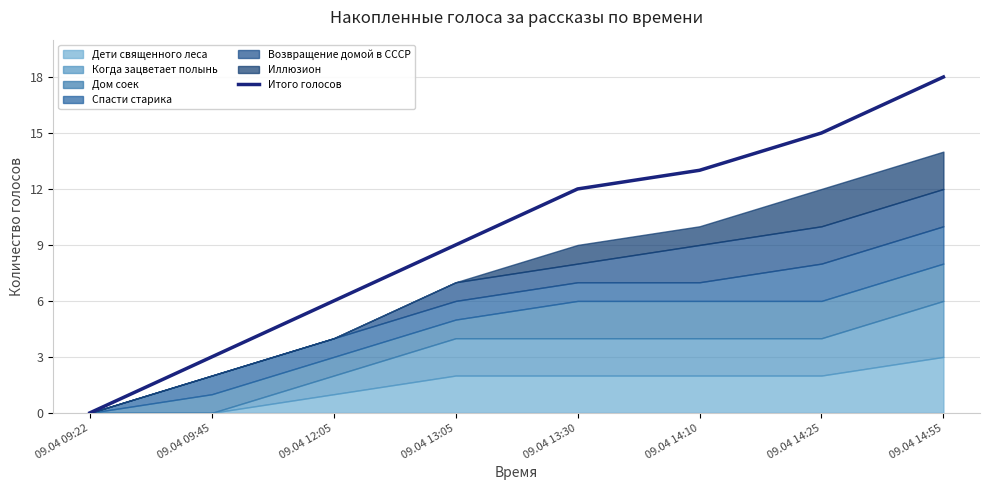

What is the change in value from 09.04 12:05 to 09.04 14:10?

+7